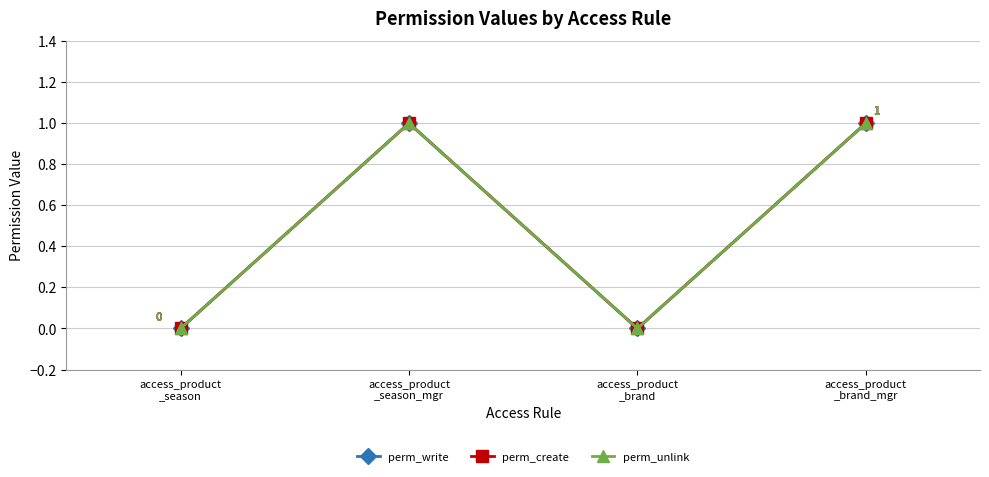

Rank the series at access_product
_brand from lowest to highest value.

perm_write, perm_create, perm_unlink